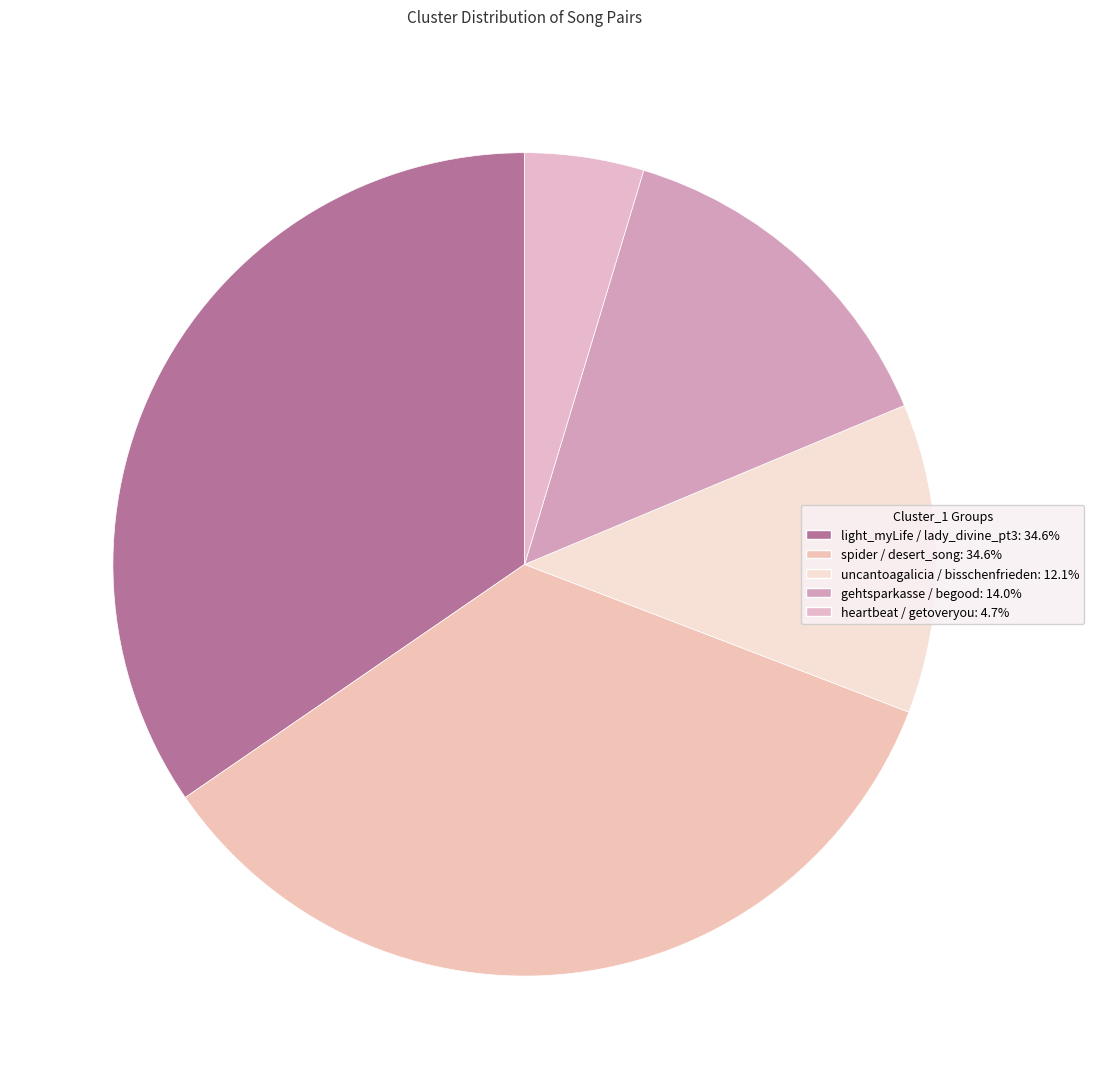

To the nearest percent, what is the difference between the largest and smallest slice percentages?

30%